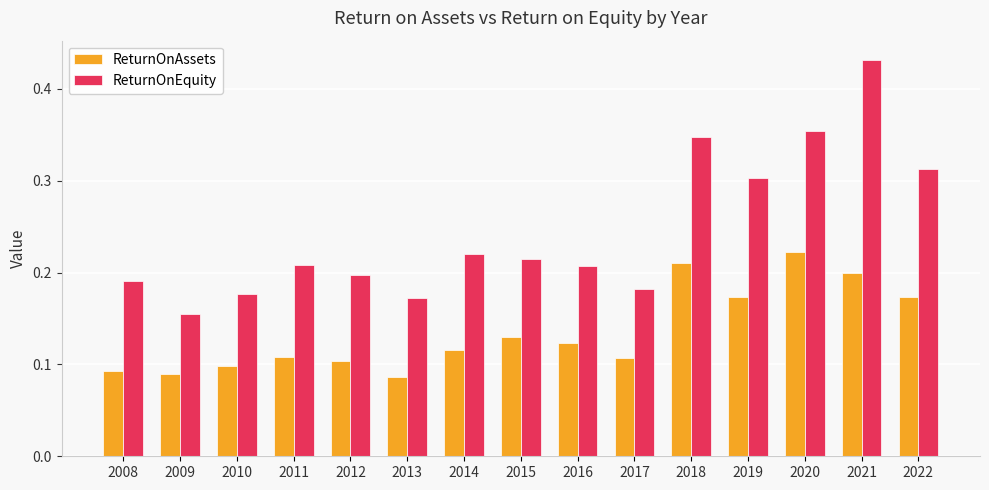

How many ReturnOnEquity values are between 0 and 1?

15